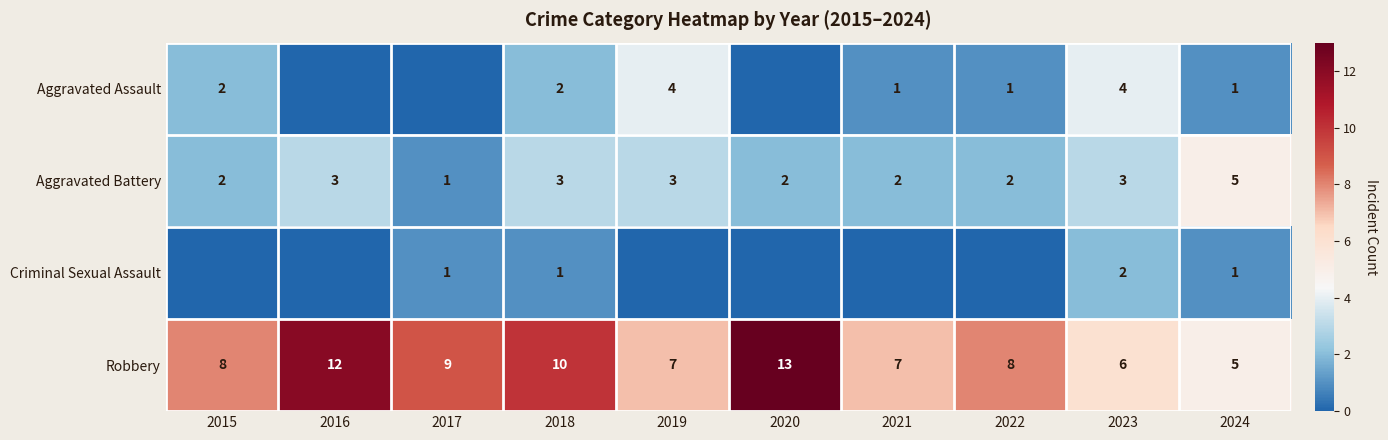

What is the difference between the maximum and minimum values in the Aggravated Battery series?

4